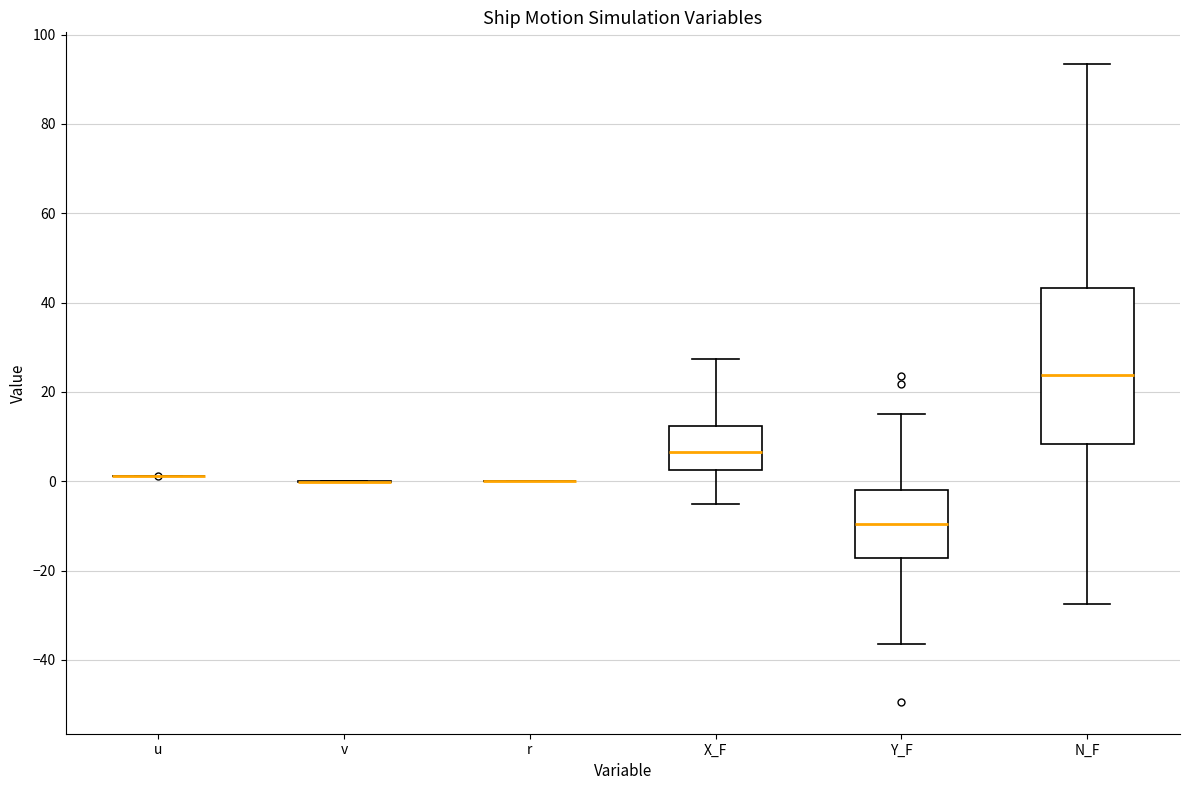

Comparing the boxes themselves (not the whiskers), which one is the tallest?

N_F